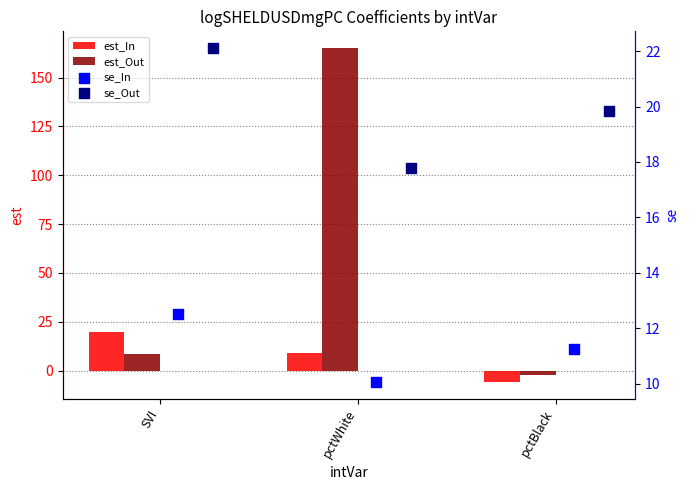

At which label does est_In reach its peak?

SVI